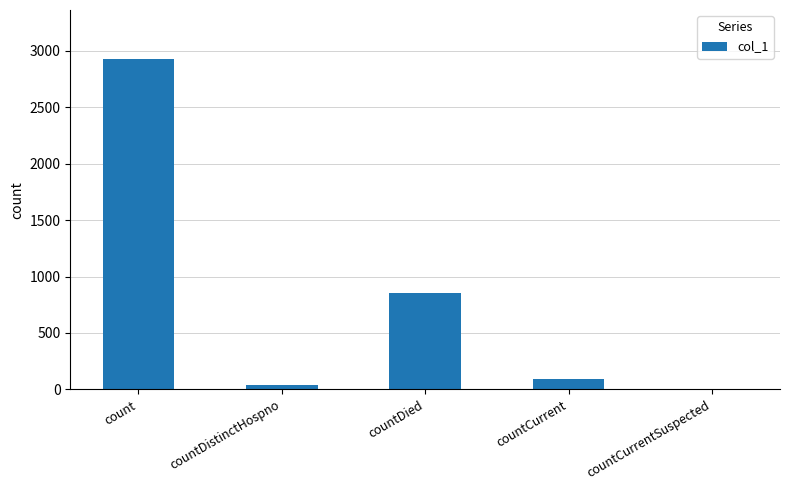

Reading left to right, transcribe all the data shown in this chart.

2924	40	850	96	0